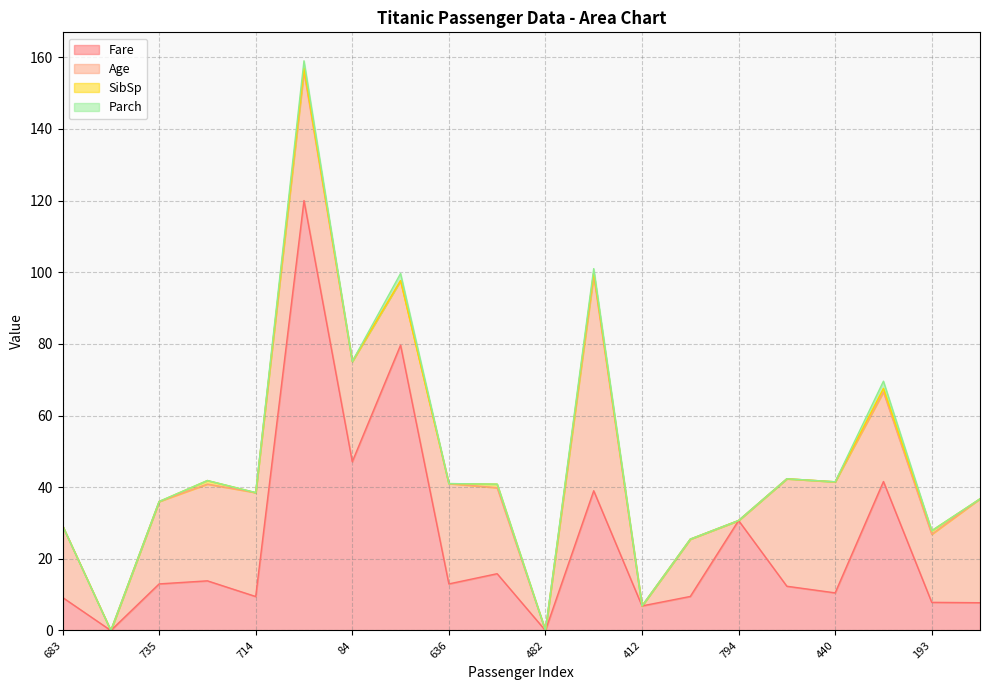

How many SibSp values are between 0 and 1?

20